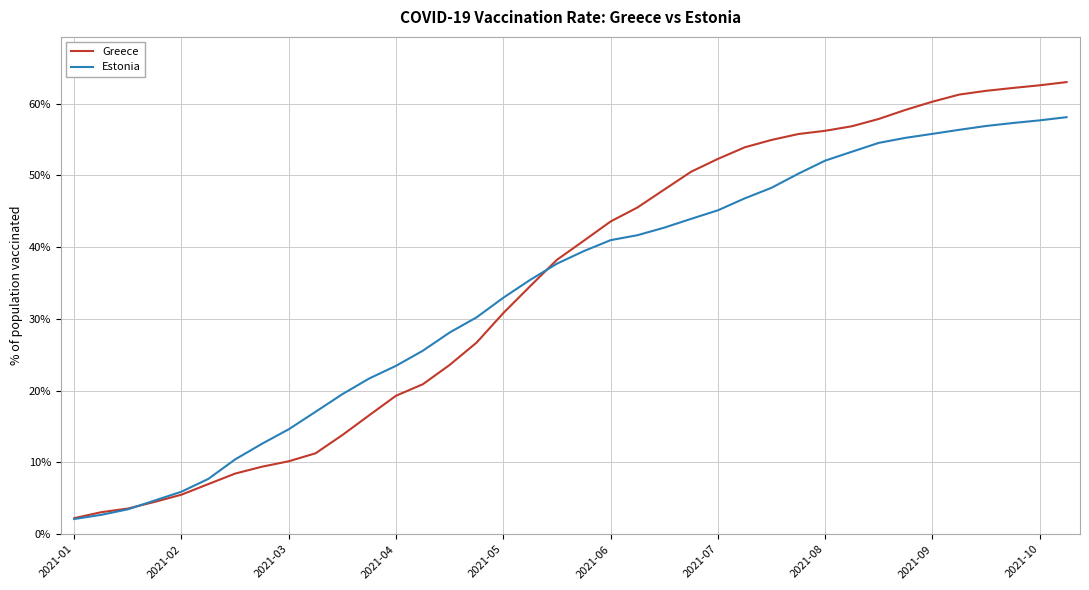

What is the highest value of the Estonia series?

58.1